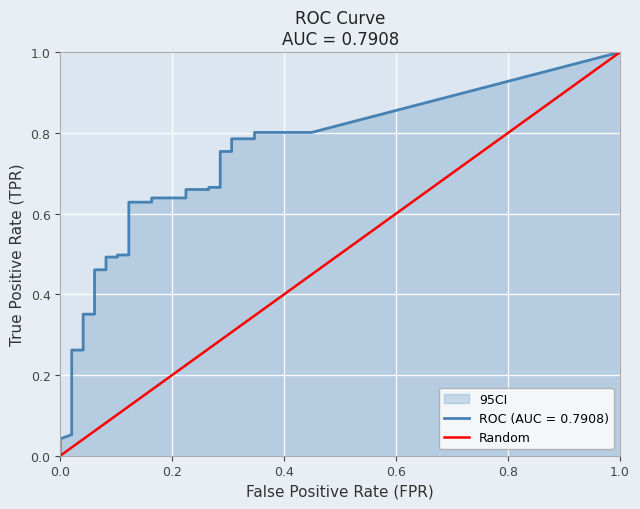

What is the value of the 2nd point from the left?

1